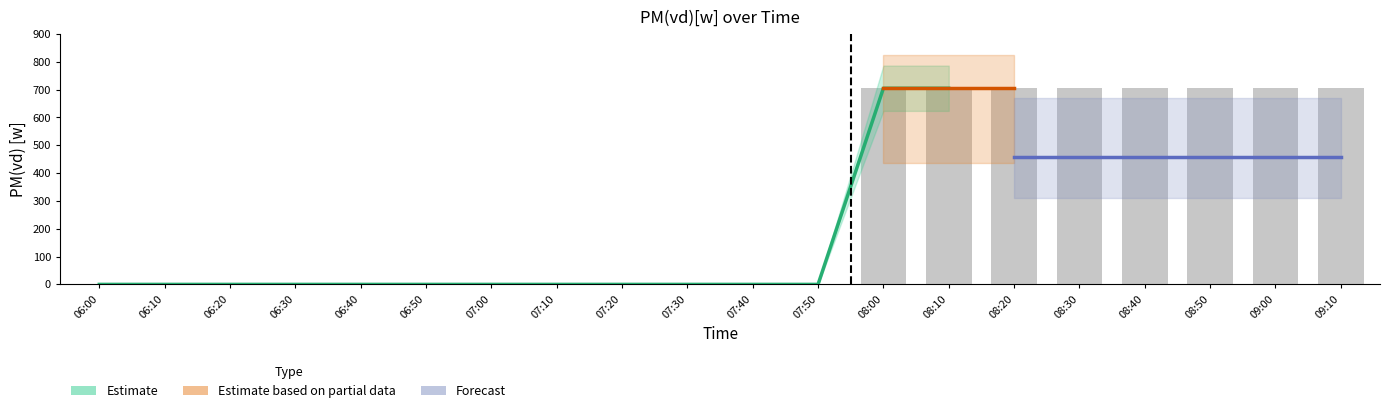

Reading right to left, extract all data points from this chart.

705.0	705.0	705.0	705.0	705.0	705.0	705.0	705.0	0.0	0.0	0.0	0.0	0.0	0.0	0.0	0.0	0.0	0.0	0.0	0.0